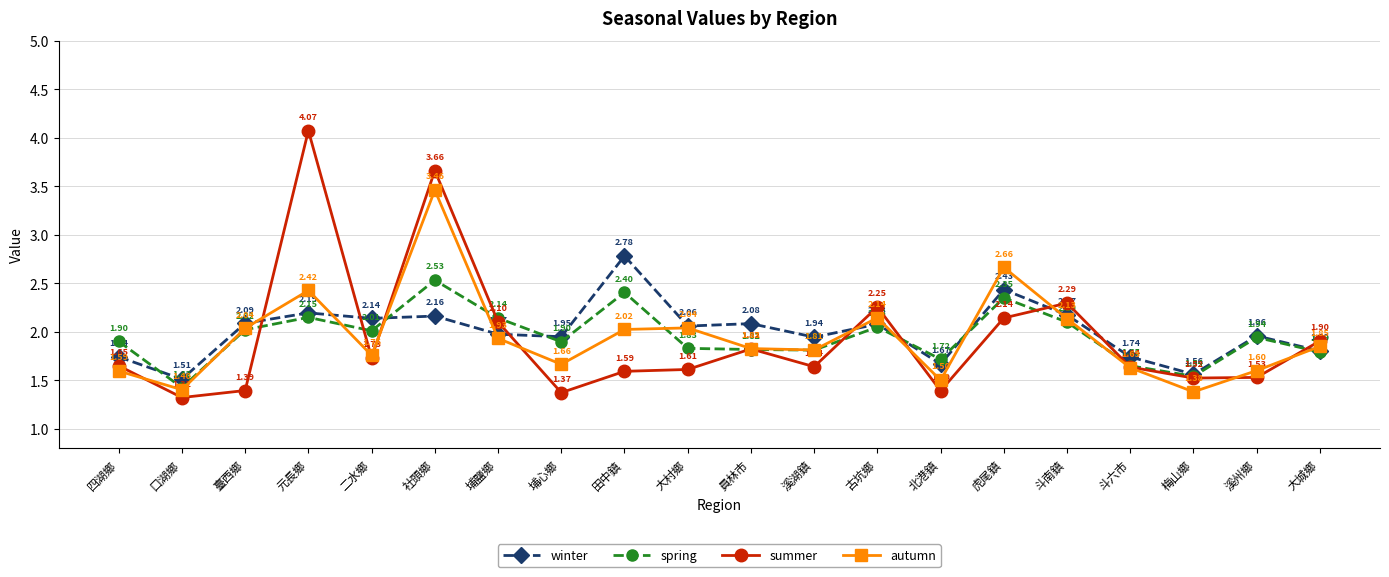

Count the number of categories in the chart.

20